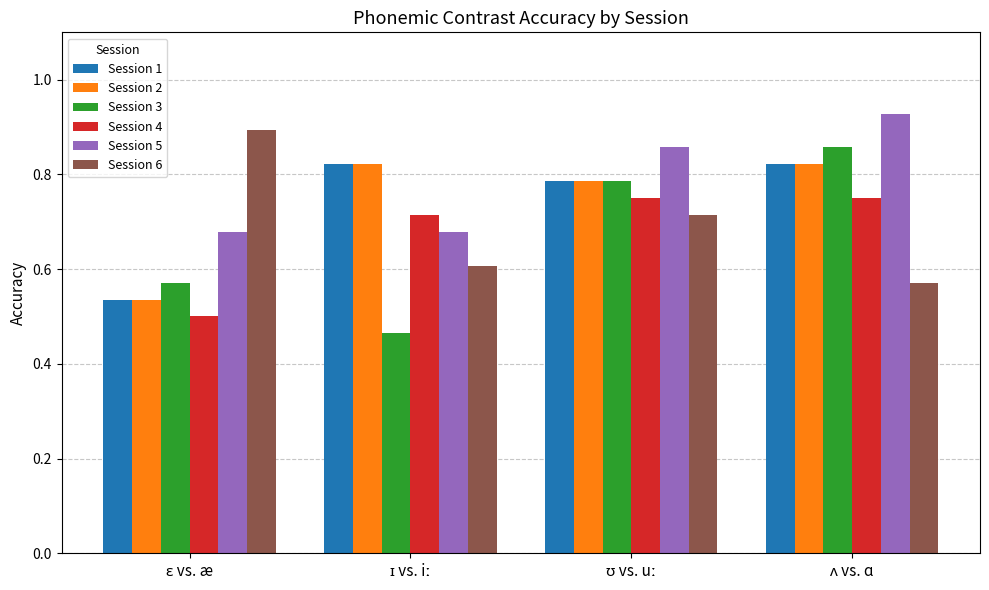

Which series has the largest total across all categories?

Session 5